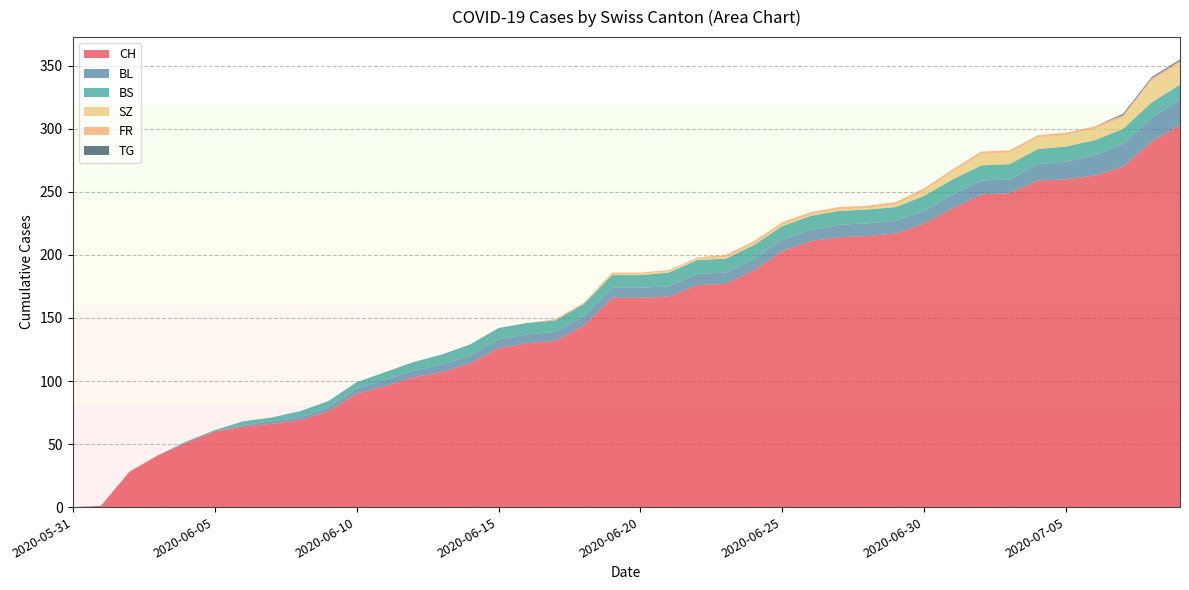

Reading left to right, what are all the values shown in this chart?

CH: 2020-05-31=0	2020-06-01=1	2020-06-02=28	2020-06-03=41	2020-06-04=51	2020-06-05=60	2020-06-06=64	2020-06-07=66	2020-06-08=69	2020-06-09=76	2020-06-10=90	2020-06-11=96	2020-06-12=103	2020-06-13=107	2020-06-14=114	2020-06-15=126	2020-06-16=130	2020-06-17=132	2020-06-18=144	2020-06-19=166	2020-06-20=166	2020-06-21=167	2020-06-22=176	2020-06-23=177	2020-06-24=188	2020-06-25=203	2020-06-26=211	2020-06-27=214	2020-06-28=215	2020-06-29=217	2020-06-30=225	2020-07-01=237	2020-07-02=248	2020-07-03=249	2020-07-04=259	2020-07-05=260	2020-07-06=263	2020-07-07=270	2020-07-08=290	2020-07-09=303
BL: 2020-05-31=0	2020-06-01=0	2020-06-02=0	2020-06-03=0	2020-06-04=0	2020-06-05=0	2020-06-06=1	2020-06-07=2	2020-06-08=2	2020-06-09=3	2020-06-10=4	2020-06-11=5	2020-06-12=5	2020-06-13=6	2020-06-14=6	2020-06-15=7	2020-06-16=7	2020-06-17=7	2020-06-18=7	2020-06-19=8	2020-06-20=8	2020-06-21=8	2020-06-22=9	2020-06-23=9	2020-06-24=9	2020-06-25=9	2020-06-26=9	2020-06-27=10	2020-06-28=10	2020-06-29=10	2020-06-30=10	2020-07-01=11	2020-07-02=11	2020-07-03=11	2020-07-04=13	2020-07-05=14	2020-07-06=16	2020-07-07=18	2020-07-08=19	2020-07-09=20
BS: 2020-05-31=0	2020-06-01=0	2020-06-02=0	2020-06-03=0	2020-06-04=1	2020-06-05=1	2020-06-06=3	2020-06-07=3	2020-06-08=5	2020-06-09=5	2020-06-10=5	2020-06-11=6	2020-06-12=7	2020-06-13=8	2020-06-14=9	2020-06-15=9	2020-06-16=9	2020-06-17=9	2020-06-18=10	2020-06-19=10	2020-06-20=10	2020-06-21=11	2020-06-22=11	2020-06-23=11	2020-06-24=11	2020-06-25=11	2020-06-26=11	2020-06-27=11	2020-06-28=11	2020-06-29=11	2020-06-30=12	2020-07-01=12	2020-07-02=12	2020-07-03=12	2020-07-04=12	2020-07-05=12	2020-07-06=12	2020-07-07=12	2020-07-08=12	2020-07-09=12
SZ: 2020-05-31=0	2020-06-01=0	2020-06-02=0	2020-06-03=0	2020-06-04=0	2020-06-05=0	2020-06-06=0	2020-06-07=0	2020-06-08=0	2020-06-09=0	2020-06-10=0	2020-06-11=0	2020-06-12=0	2020-06-13=0	2020-06-14=0	2020-06-15=0	2020-06-16=0	2020-06-17=0	2020-06-18=0	2020-06-19=1	2020-06-20=1	2020-06-21=1	2020-06-22=1	2020-06-23=1	2020-06-24=1	2020-06-25=1	2020-06-26=1	2020-06-27=1	2020-06-28=1	2020-06-29=2	2020-06-30=4	2020-07-01=6	2020-07-02=9	2020-07-03=9	2020-07-04=9	2020-07-05=9	2020-07-06=9	2020-07-07=9	2020-07-08=17	2020-07-09=17
FR: 2020-05-31=0	2020-06-01=0	2020-06-02=0	2020-06-03=0	2020-06-04=0	2020-06-05=0	2020-06-06=0	2020-06-07=0	2020-06-08=0	2020-06-09=0	2020-06-10=0	2020-06-11=0	2020-06-12=0	2020-06-13=0	2020-06-14=0	2020-06-15=0	2020-06-16=0	2020-06-17=1	2020-06-18=1	2020-06-19=1	2020-06-20=1	2020-06-21=1	2020-06-22=1	2020-06-23=2	2020-06-24=2	2020-06-25=2	2020-06-26=2	2020-06-27=2	2020-06-28=2	2020-06-29=2	2020-06-30=2	2020-07-01=2	2020-07-02=2	2020-07-03=2	2020-07-04=2	2020-07-05=2	2020-07-06=2	2020-07-07=2	2020-07-08=2	2020-07-09=2
TG: 2020-05-31=0	2020-06-01=0	2020-06-02=0	2020-06-03=0	2020-06-04=0	2020-06-05=0	2020-06-06=0	2020-06-07=0	2020-06-08=0	2020-06-09=0	2020-06-10=0	2020-06-11=0	2020-06-12=0	2020-06-13=0	2020-06-14=0	2020-06-15=0	2020-06-16=0	2020-06-17=0	2020-06-18=0	2020-06-19=0	2020-06-20=0	2020-06-21=0	2020-06-22=0	2020-06-23=0	2020-06-24=0	2020-06-25=0	2020-06-26=0	2020-06-27=0	2020-06-28=0	2020-06-29=0	2020-06-30=0	2020-07-01=0	2020-07-02=0	2020-07-03=0	2020-07-04=0	2020-07-05=0	2020-07-06=0	2020-07-07=1	2020-07-08=1	2020-07-09=1